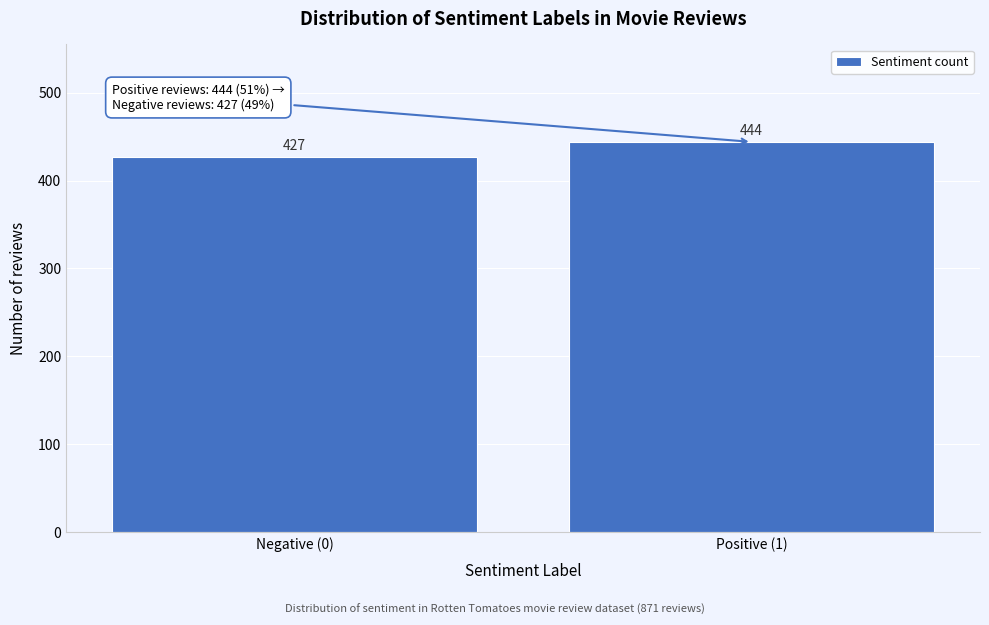

Reading left to right, list all the values displayed in this chart.

Negative (0)=427	Positive (1)=444